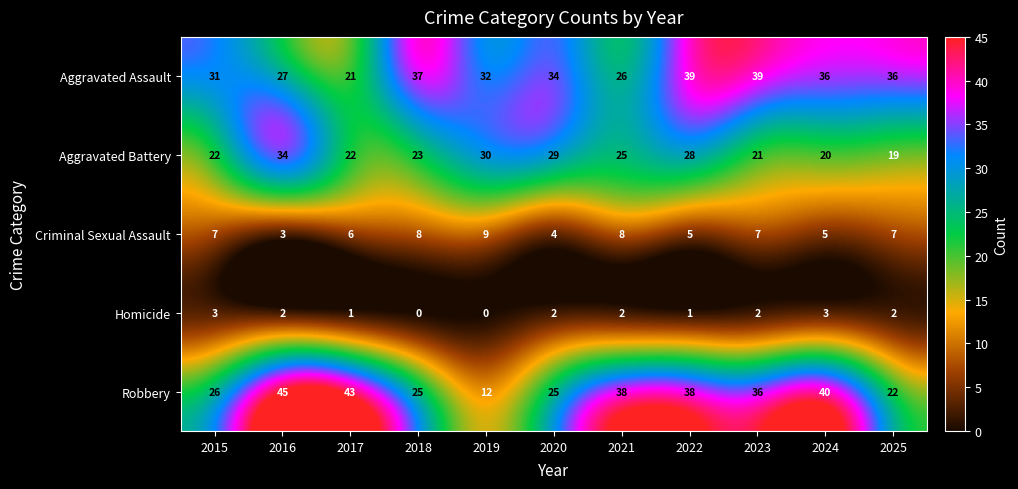

Rank the series by their maximum value, from lowest to highest.

Homicide, Criminal Sexual Assault, Aggravated Battery, Aggravated Assault, Robbery